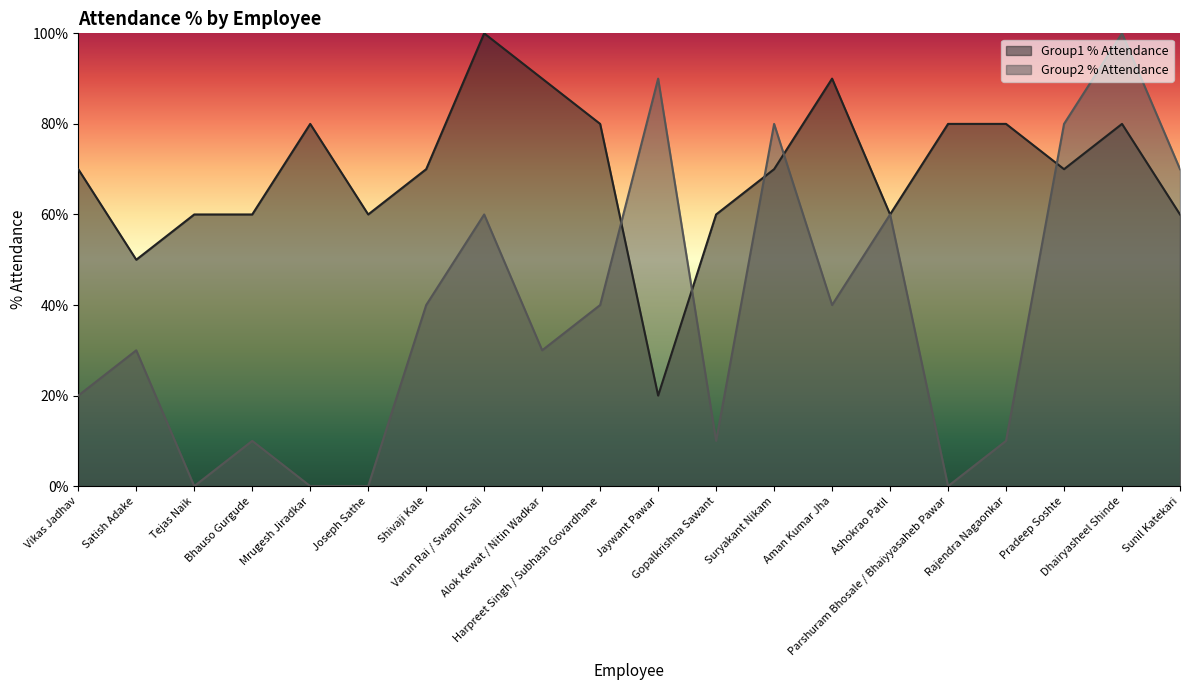

How many values in the Group2 % Attendance series exceed 40?

7